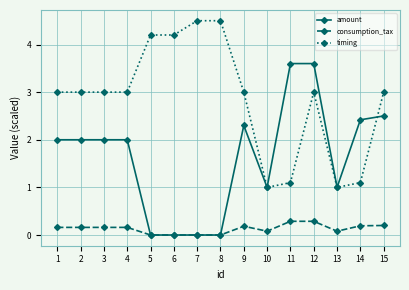

True or false: consumption_tax has a value of 0.2 at 4.

True